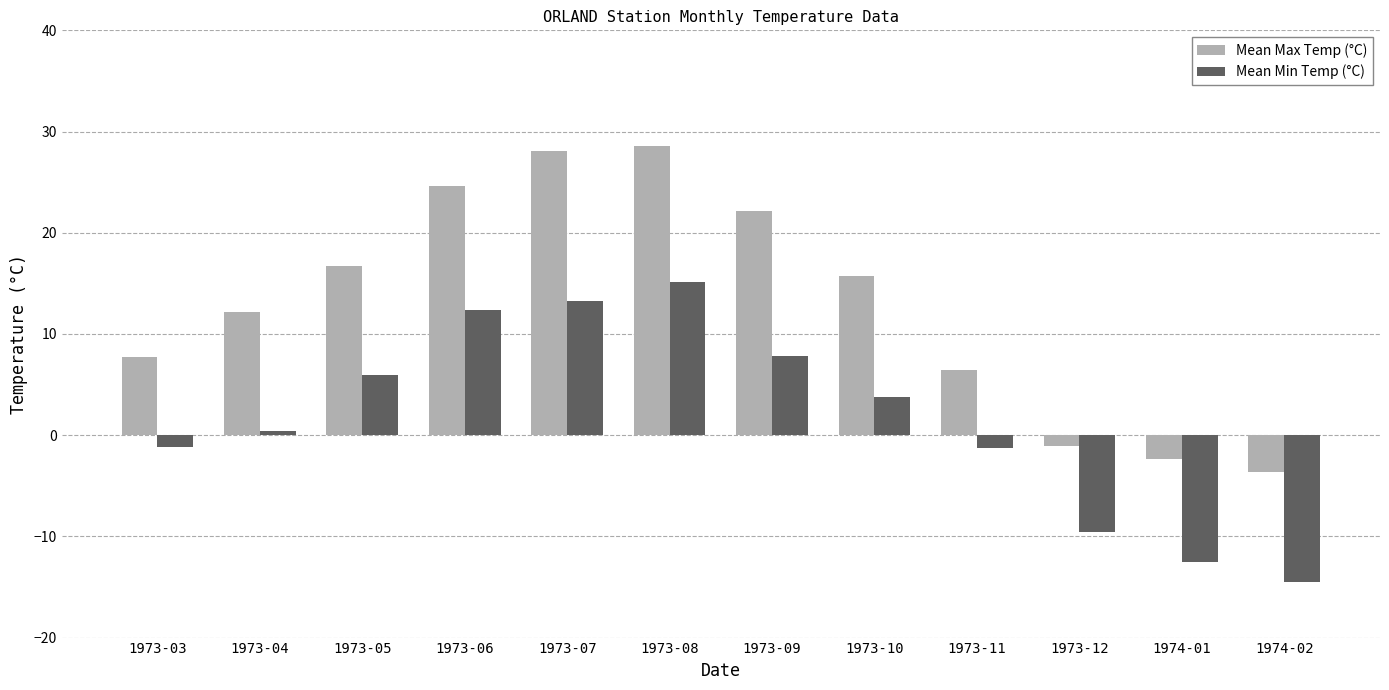

Read the Mean Max Temp (°C) value at 1973-09.

22.1